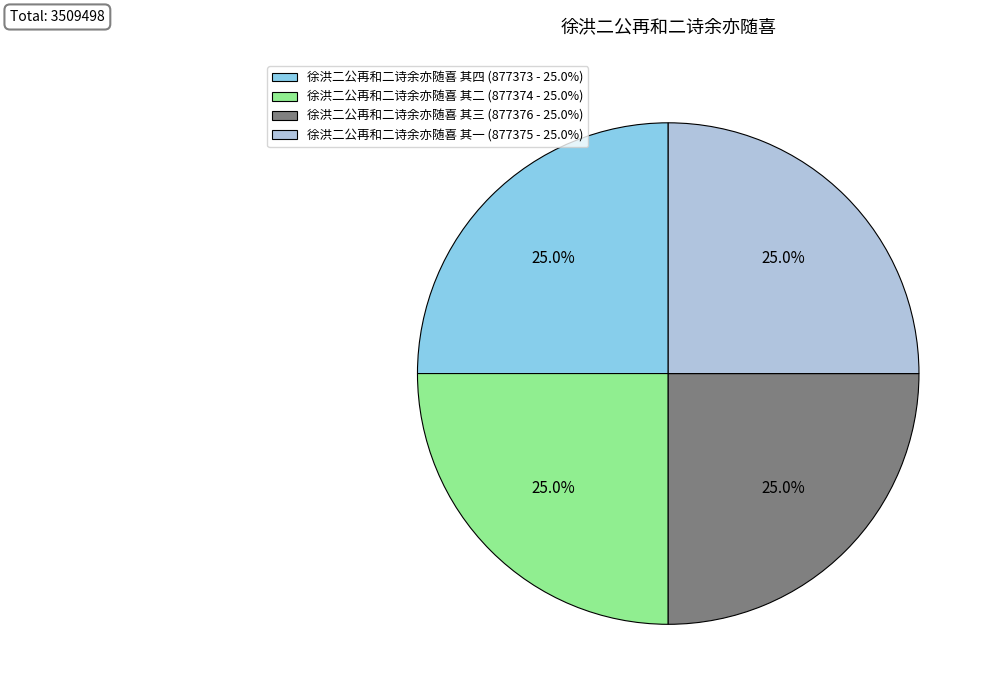

What portion of the pie excludes 徐洪二公再和二诗余亦随喜 其三 (877376 - 25.0%)?

75.0%